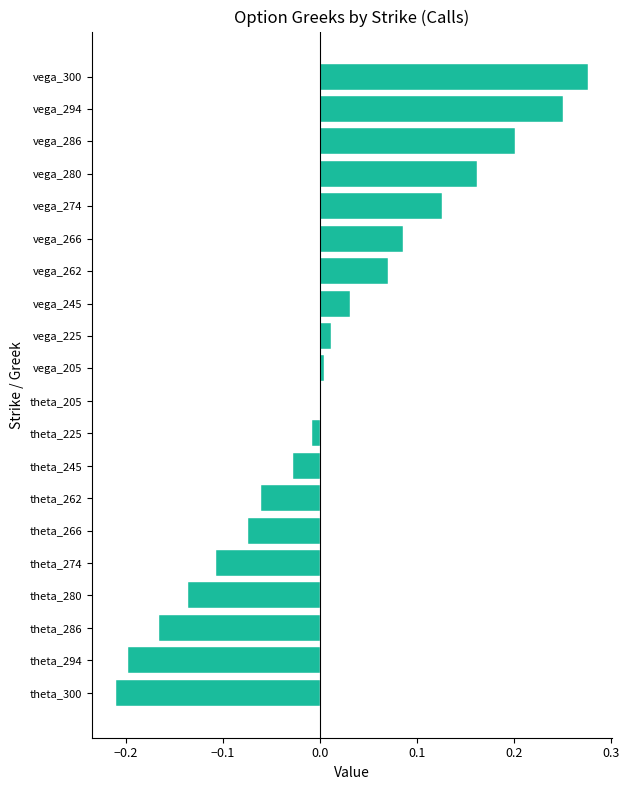

How many series are shown in this chart?

1